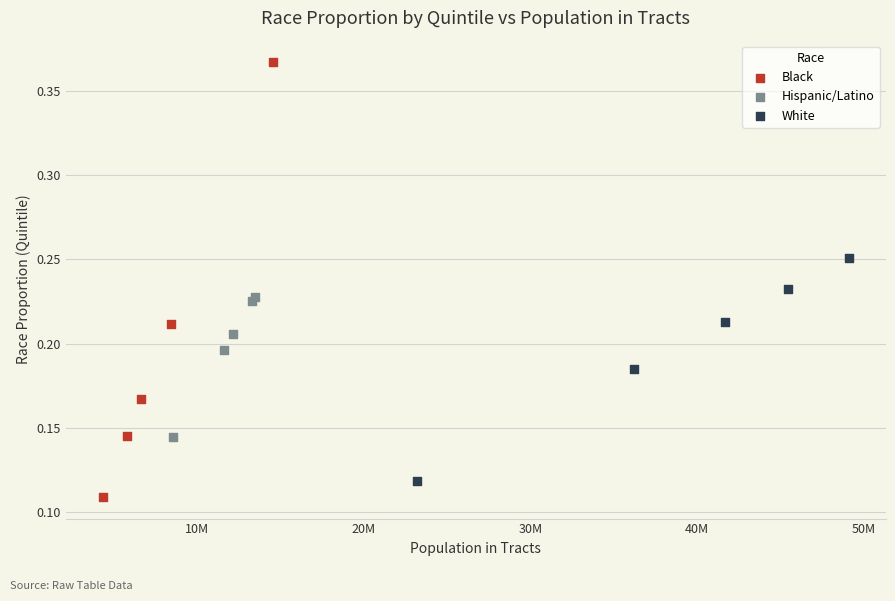

Which series has the largest Y range (max minus min)?

Black